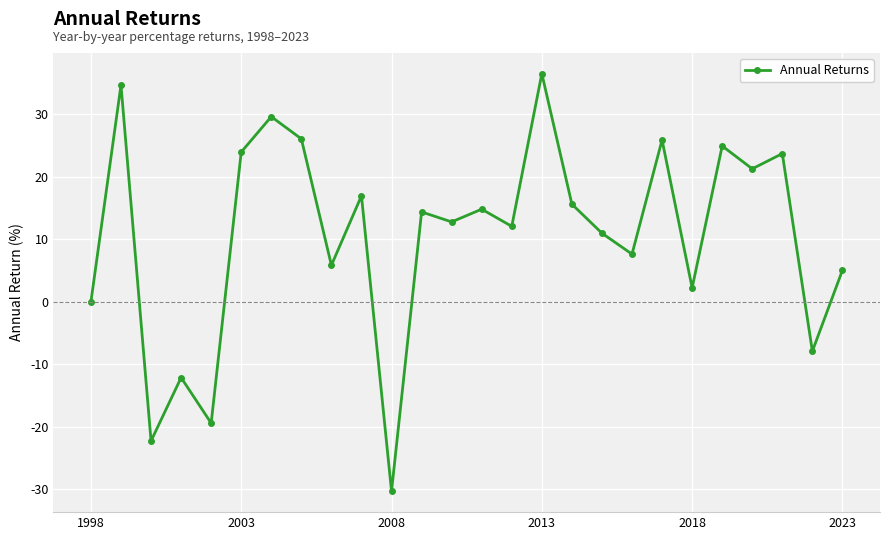

What is the value of the 10th point from the left?

17.0